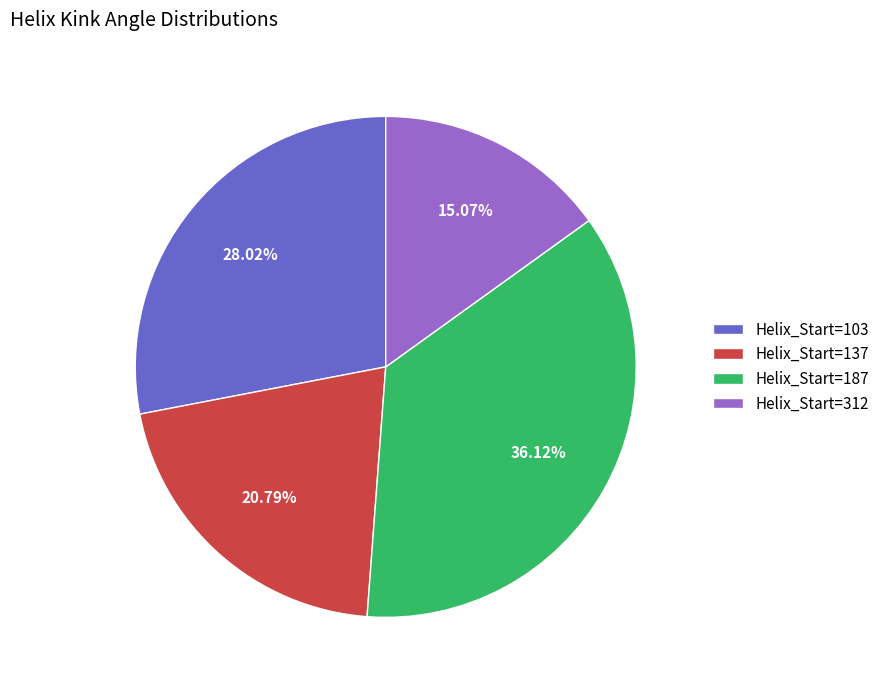

Combined, do Helix_Start=103 and Helix_Start=312 account for over 50%?

No